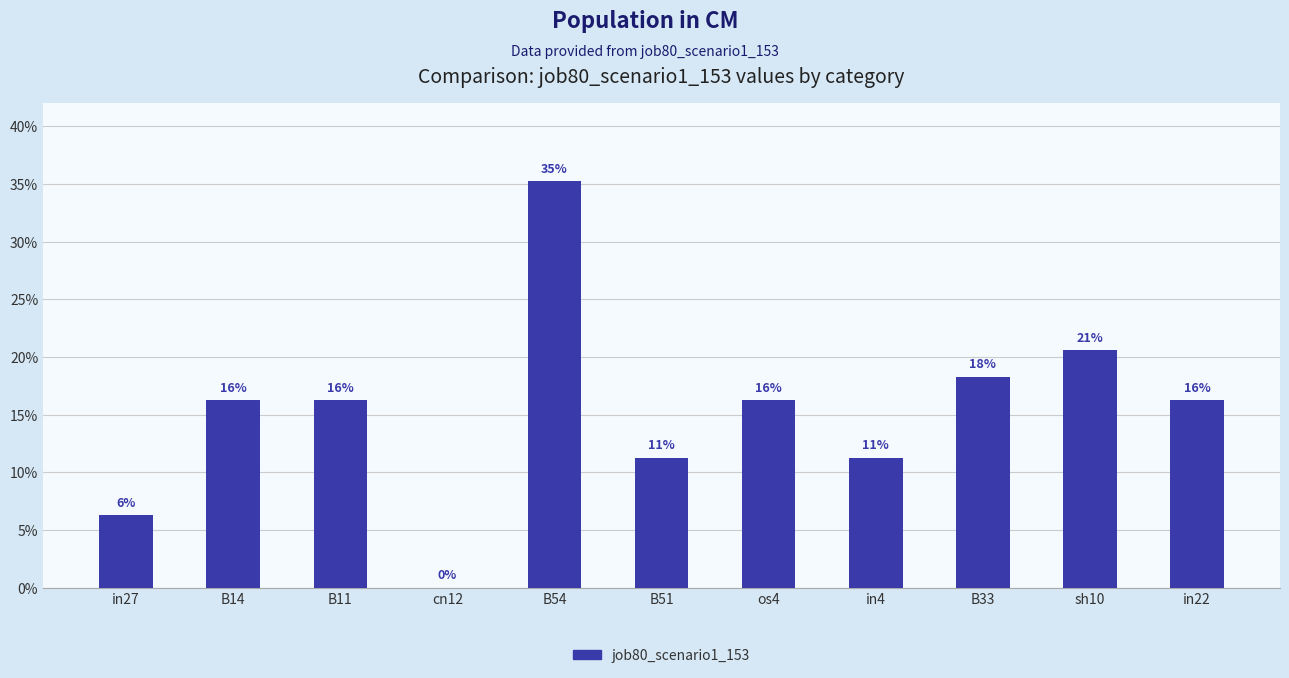

Rank the categories by value from highest to lowest.

B54, sh10, B33, B14, B11, os4, in22, B51, in4, in27, cn12